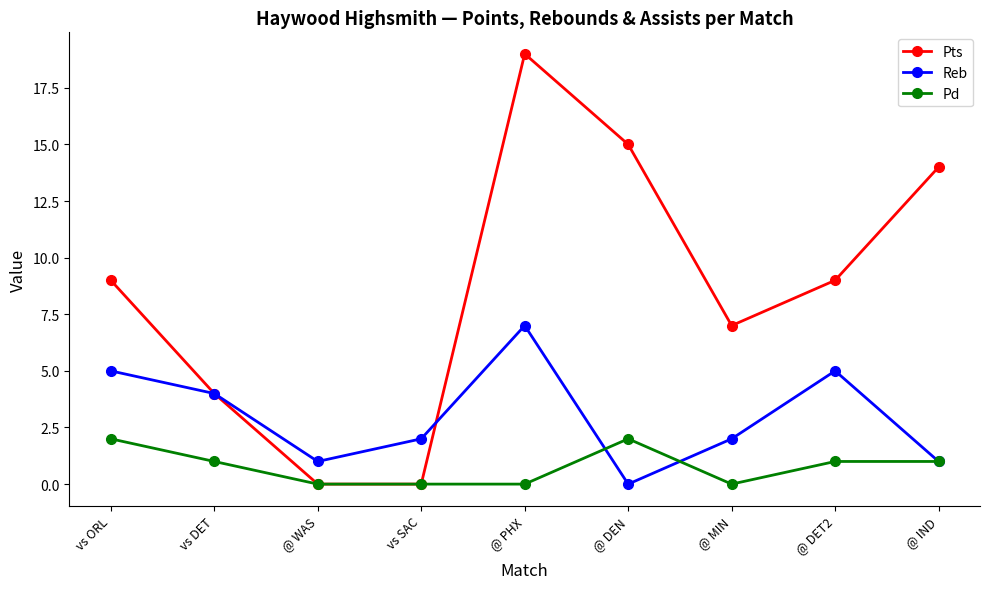

The value of Pd at vs ORL is 2. True or false?

True